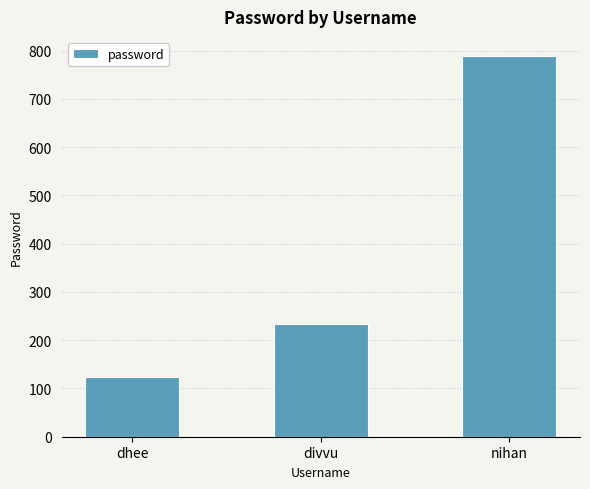

List the labels in order of value, smallest first.

dhee, divvu, nihan